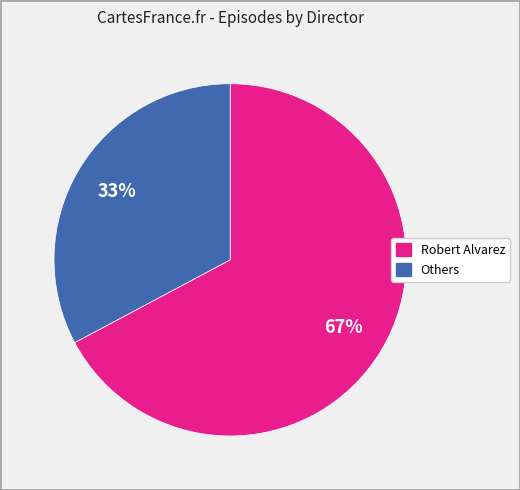

To the nearest percent, what is the difference between the largest and smallest slice percentages?

34%